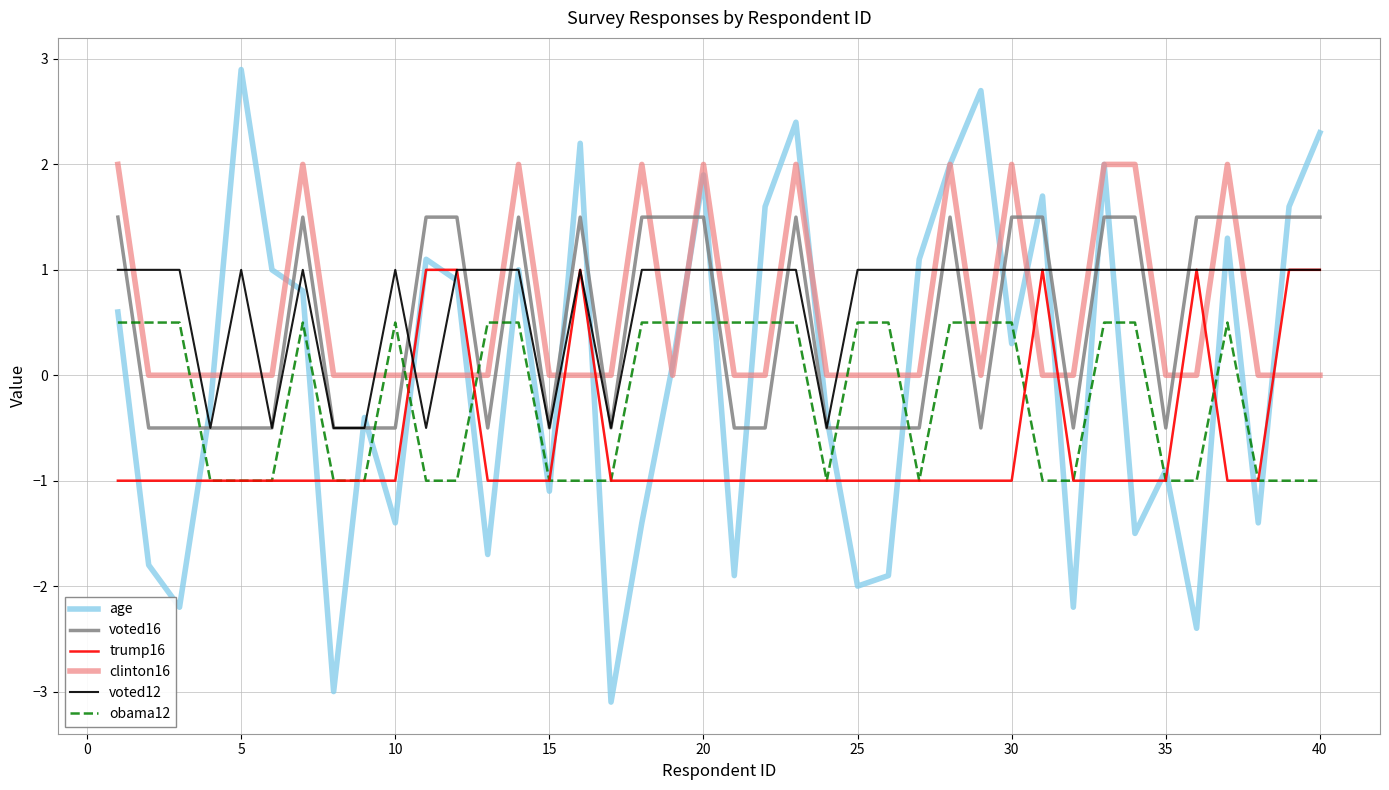

Which series has the widest spread of values?

age